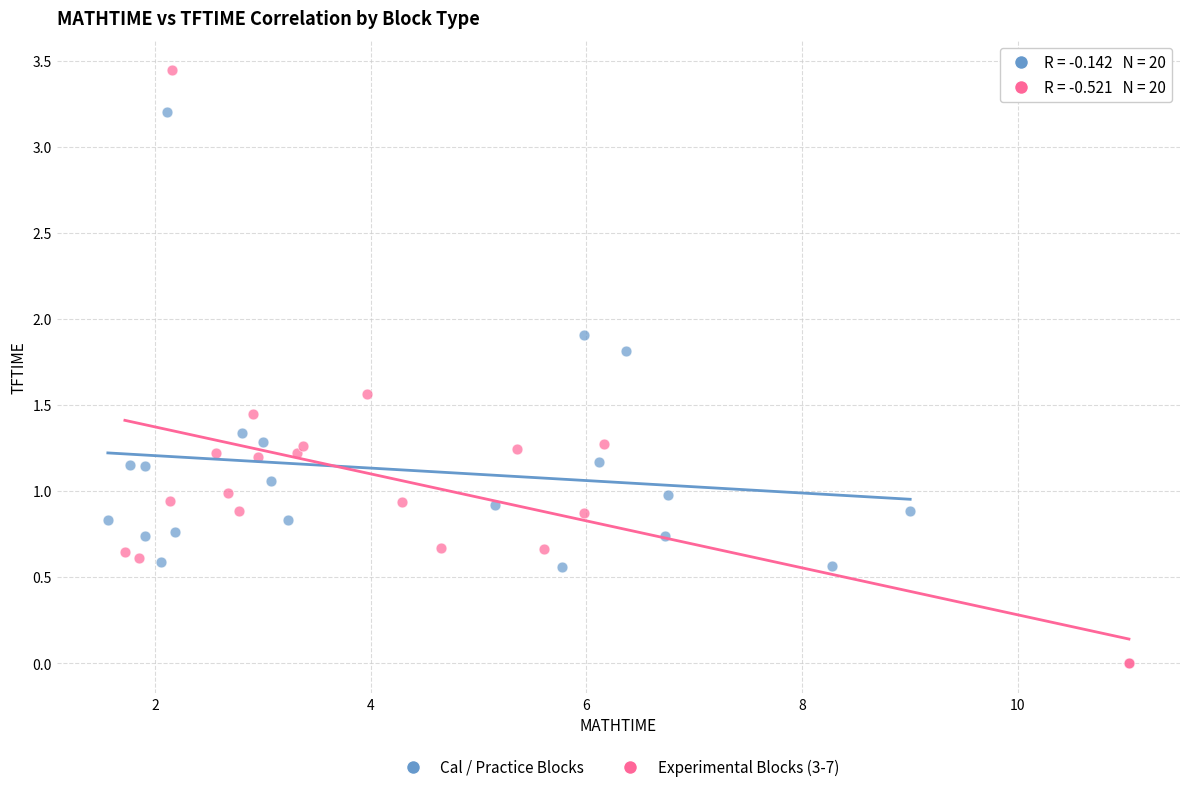

Which series contains the lowest Y value?

Experimental Blocks (3-7)